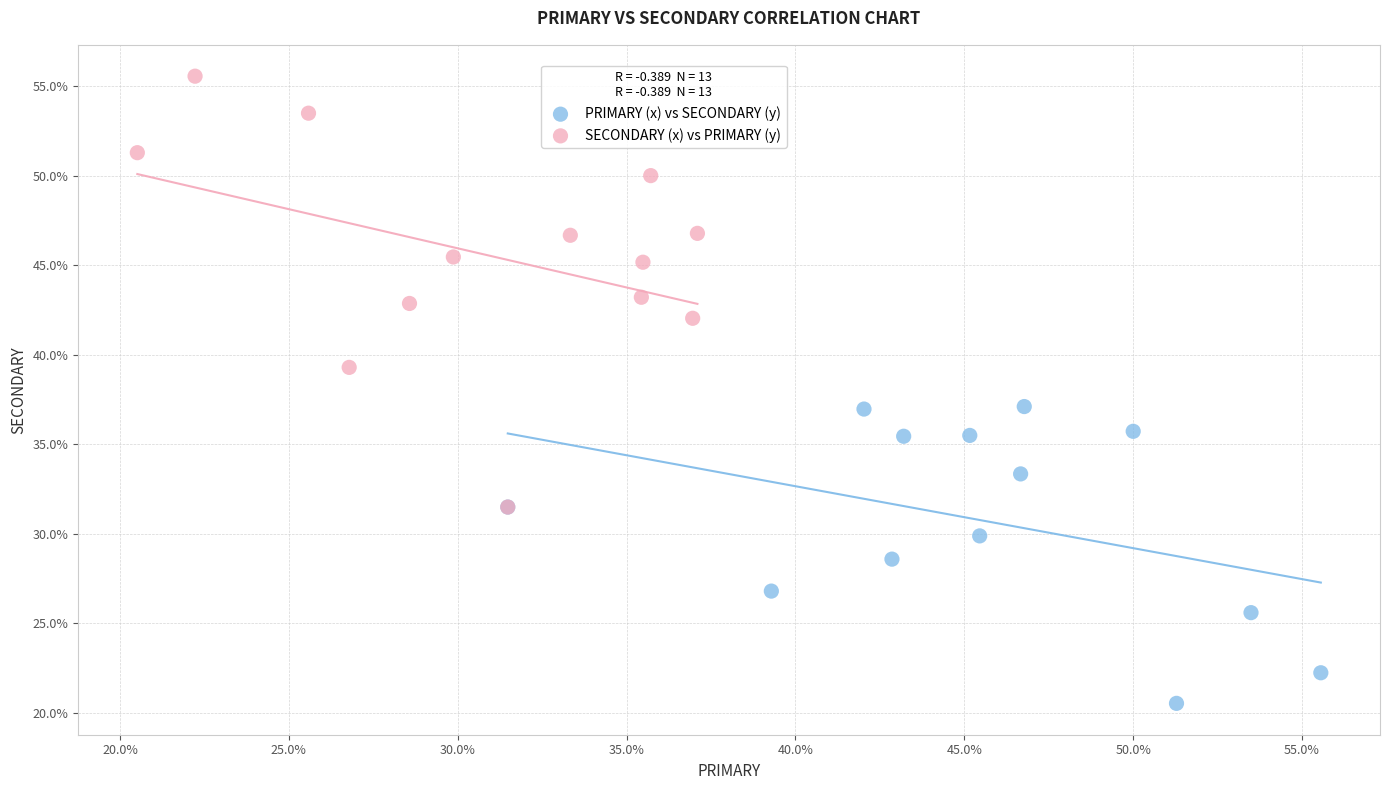

Which series reaches the maximum Y coordinate?

SECONDARY (x) vs PRIMARY (y)